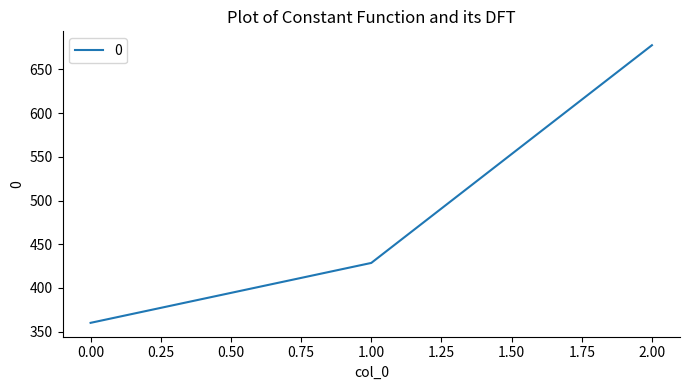

How many values exceed 428?

2